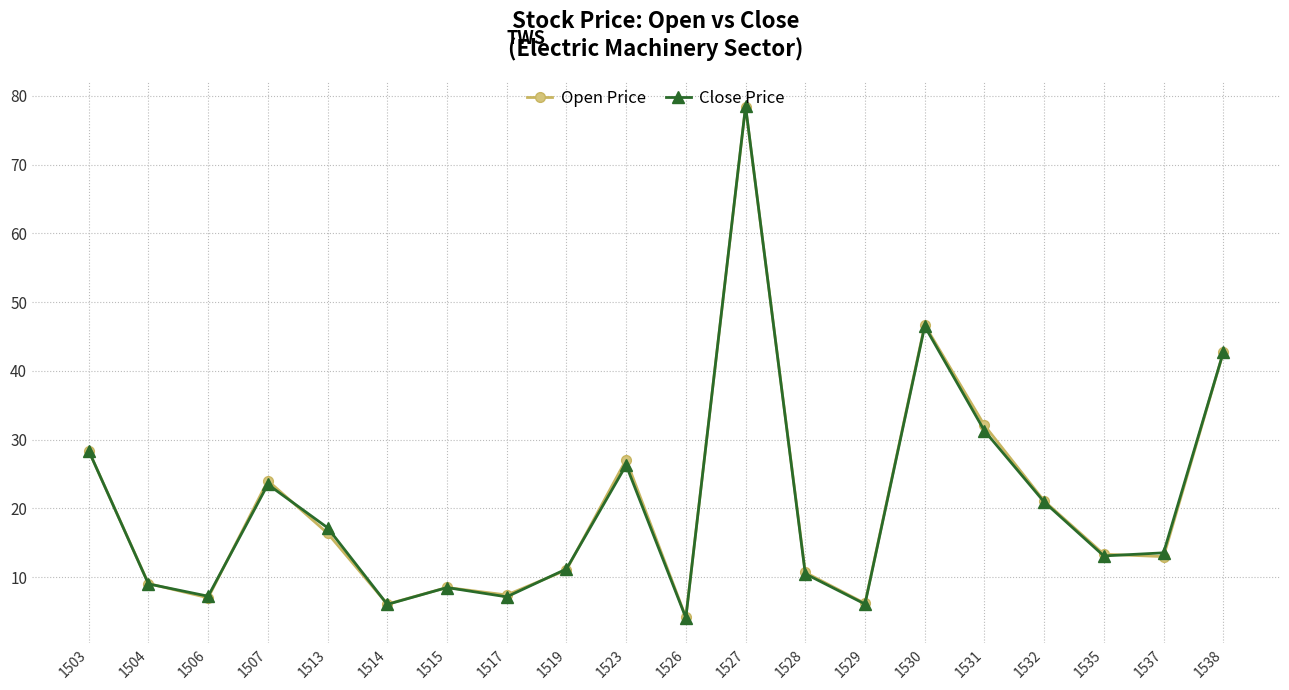

Is it true that Open Price equals 11.1 at 1538?

False